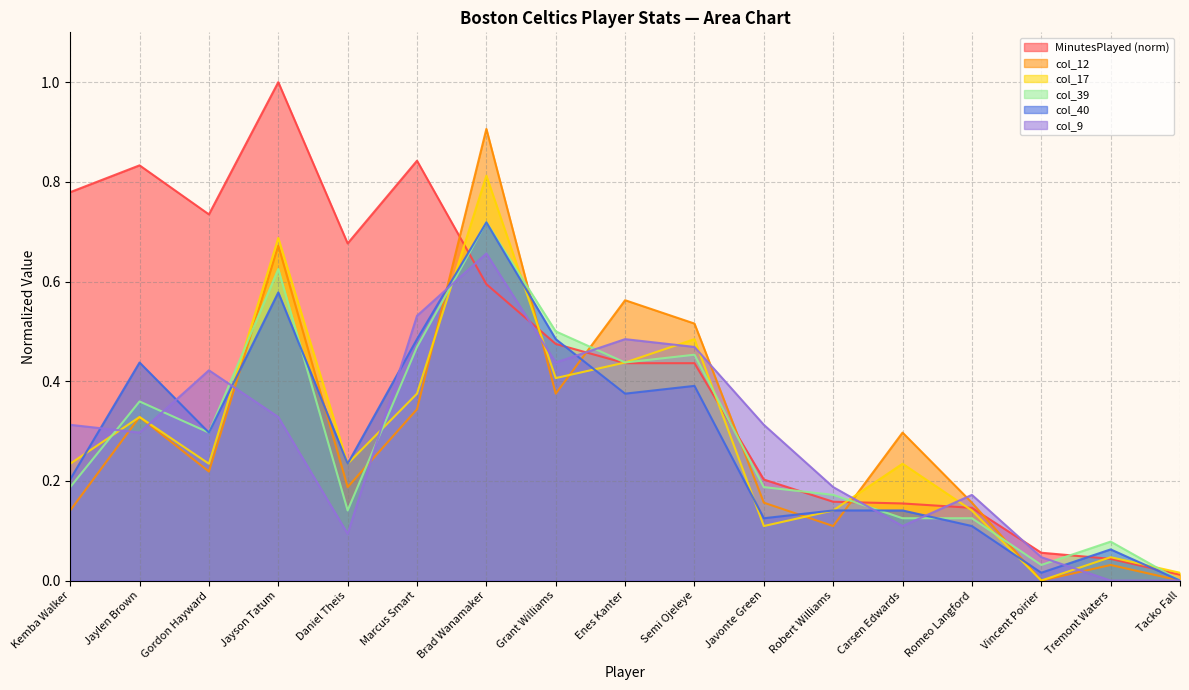

What is the label of the 14th point from the left?

Romeo Langford